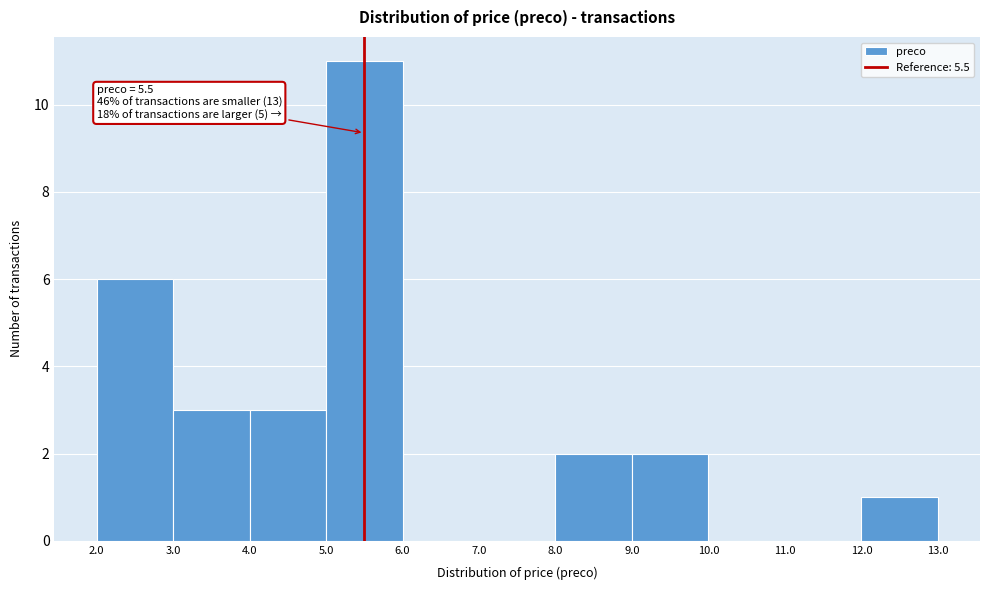

Over which range of the x-axis is the bar tallest?

5.0 to 6.0